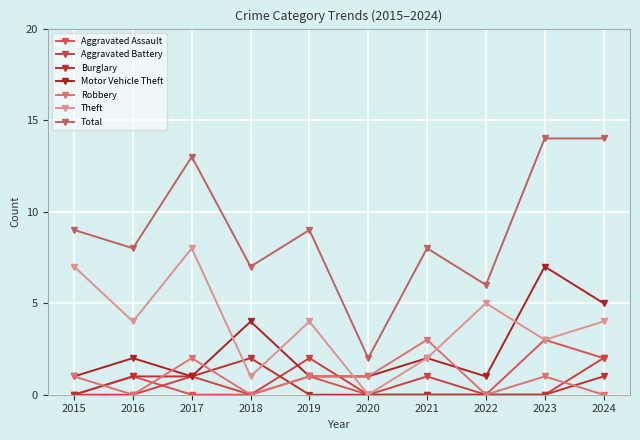

Count the number of categories in the chart.

10